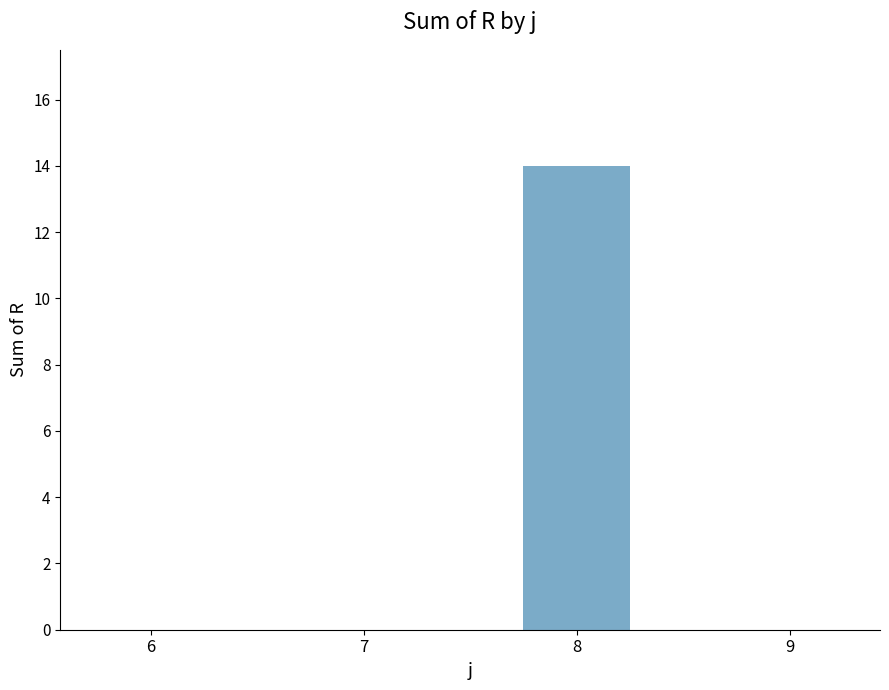

Reading left to right, transcribe all the data shown in this chart.

0	0	14	0